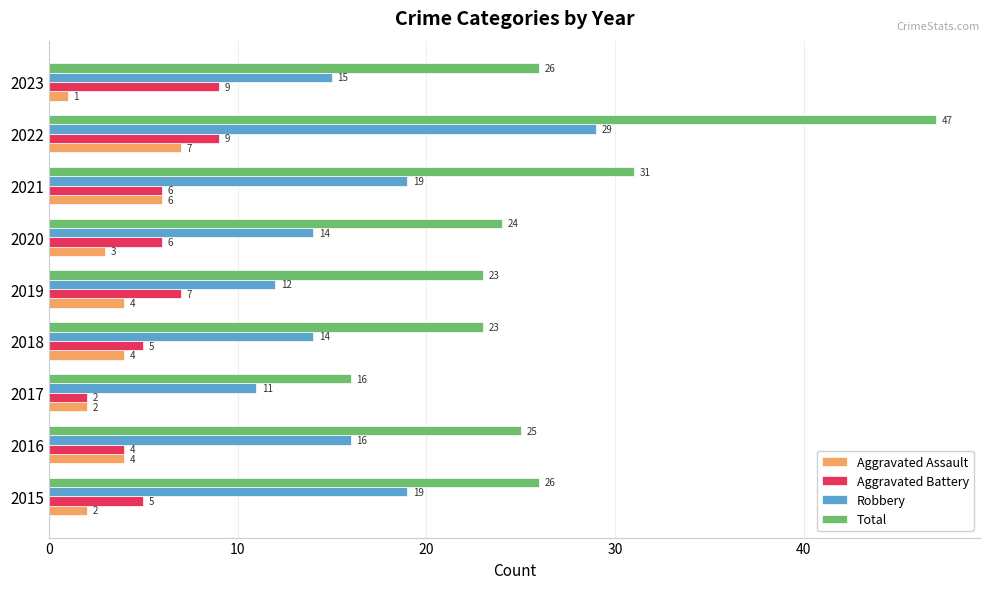

What is the difference between the second highest and minimum values in the Aggravated Assault series?

5